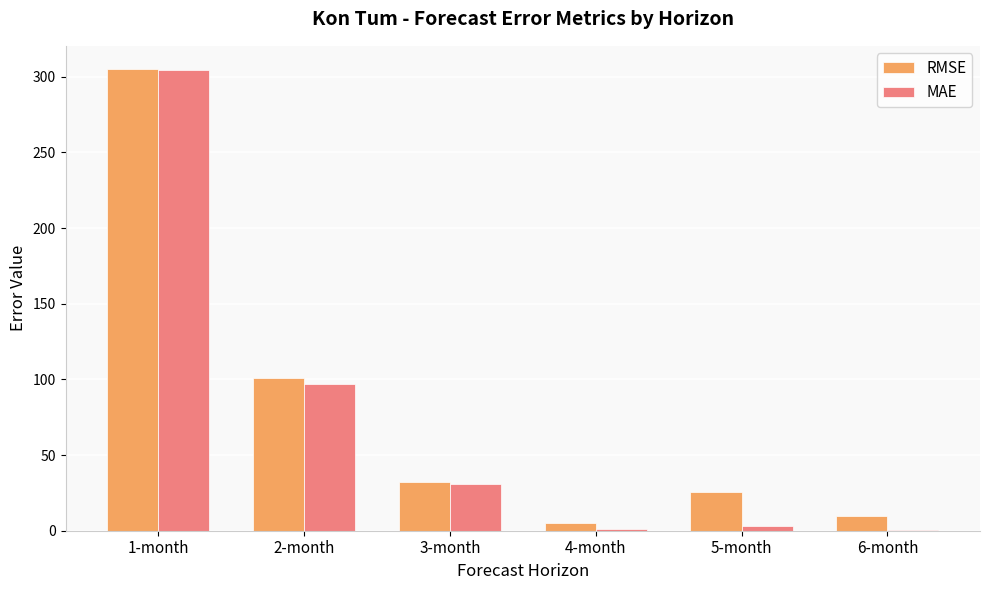

What is the highest value of the MAE series?

304.3